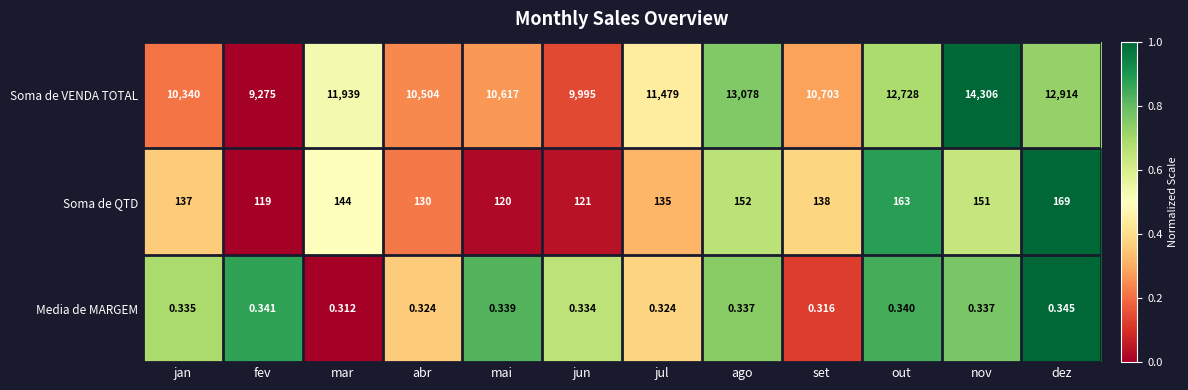

Which series has the largest total across all categories?

Soma de VENDA TOTAL